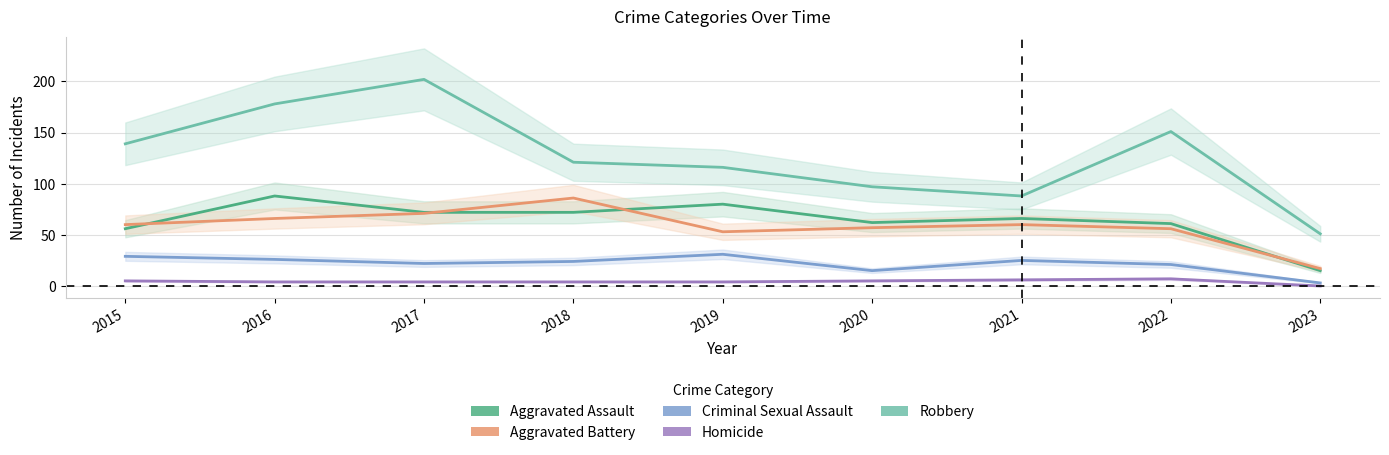

What are all the series names shown in the legend?

Aggravated Assault, Aggravated Battery, Criminal Sexual Assault, Homicide, Robbery